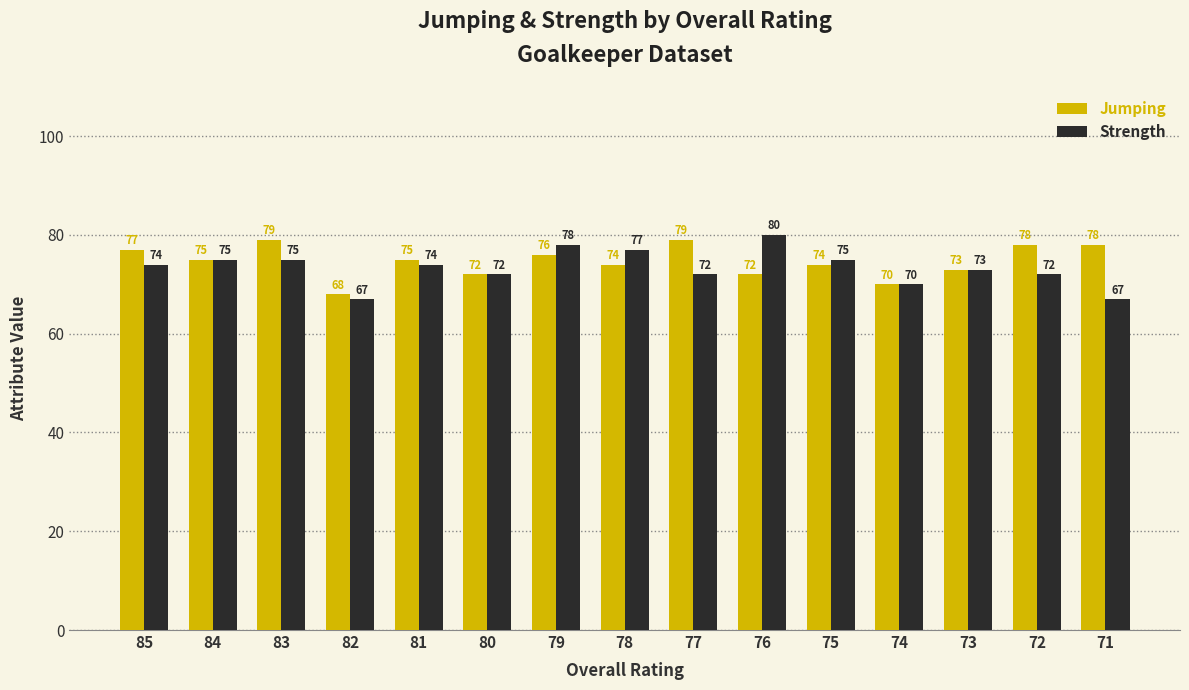

What is the average value of the Jumping series?

75